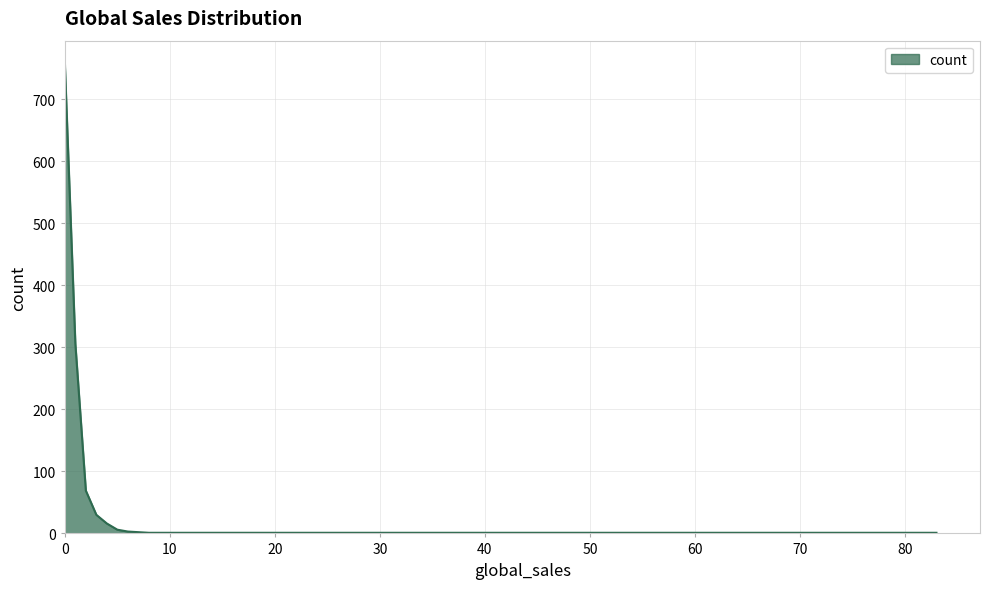

What is the difference between the maximum and minimum values?

756